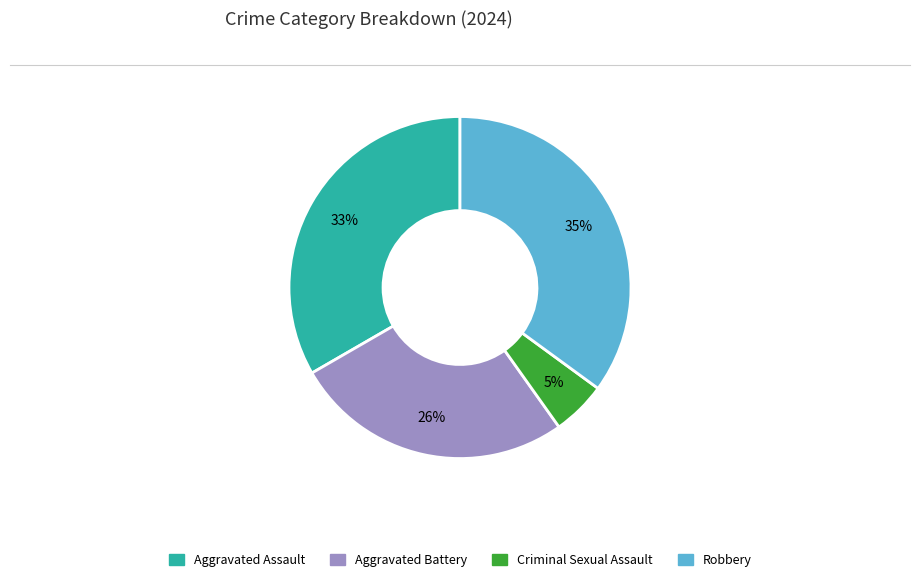

Is Criminal Sexual Assault the majority of the pie?

No